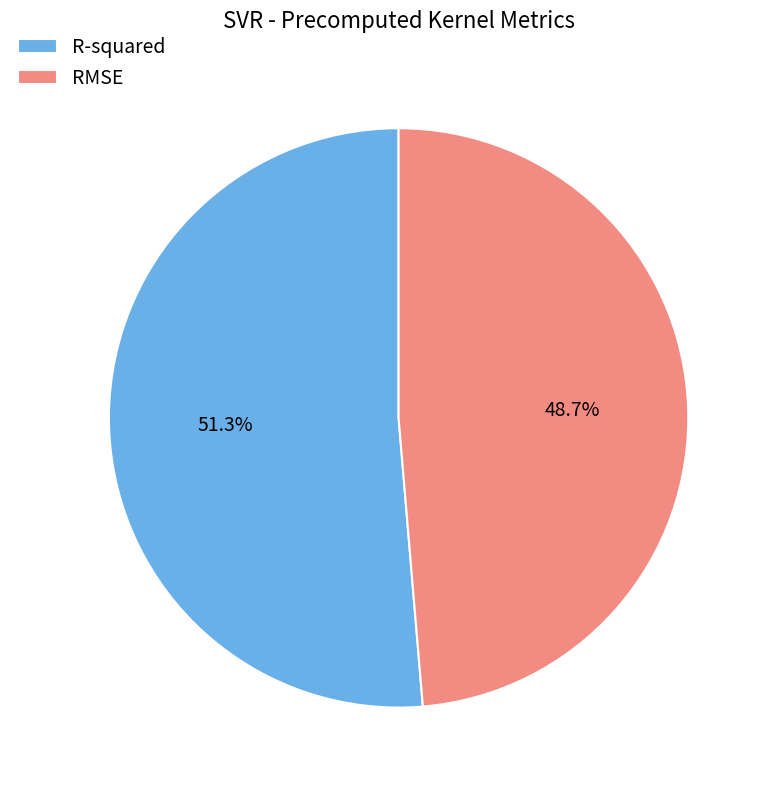

How many slices are in this pie chart?

2